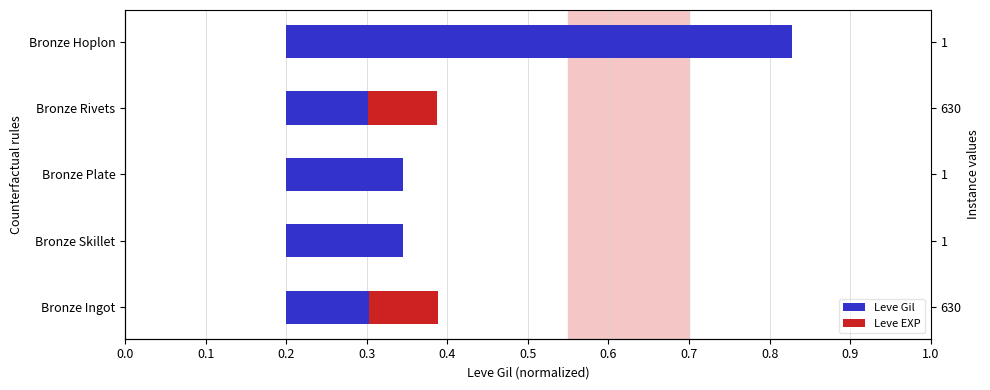

How many distinct data groups are displayed?

2